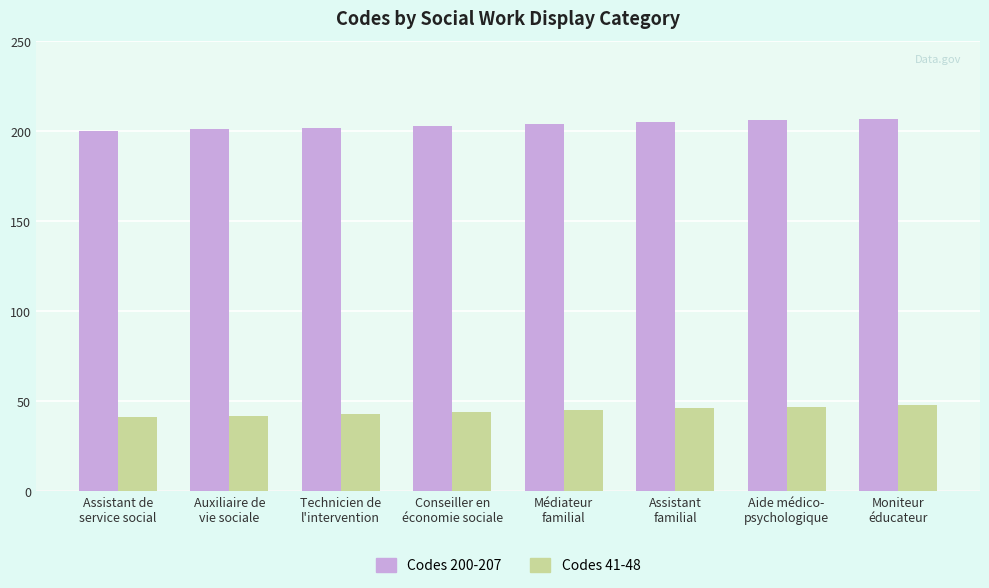

What are all the series names shown in the legend?

Codes 200-207, Codes 41-48